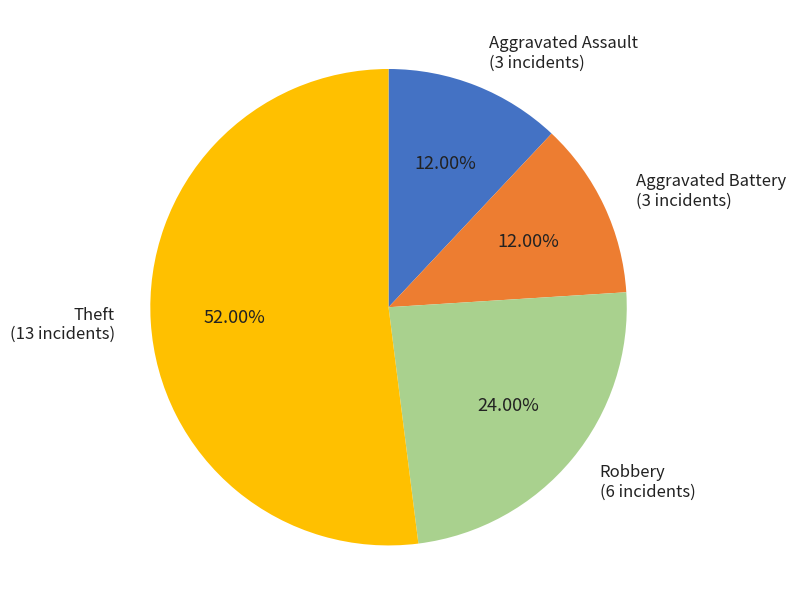

To the nearest percent, what is the difference between the largest and smallest slice percentages?

40%